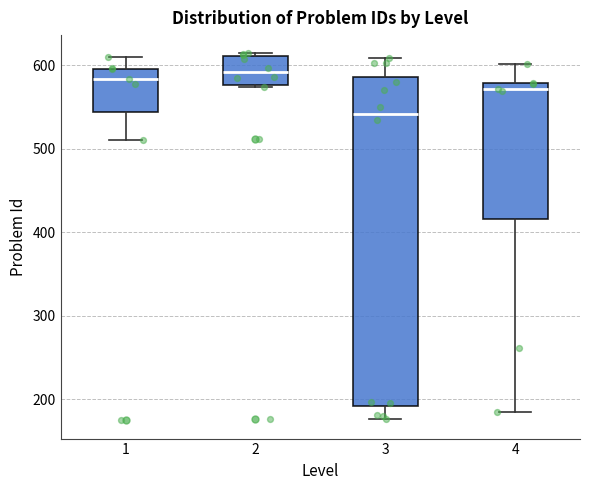

Comparing the boxes themselves (not the whiskers), which one is the tallest?

3